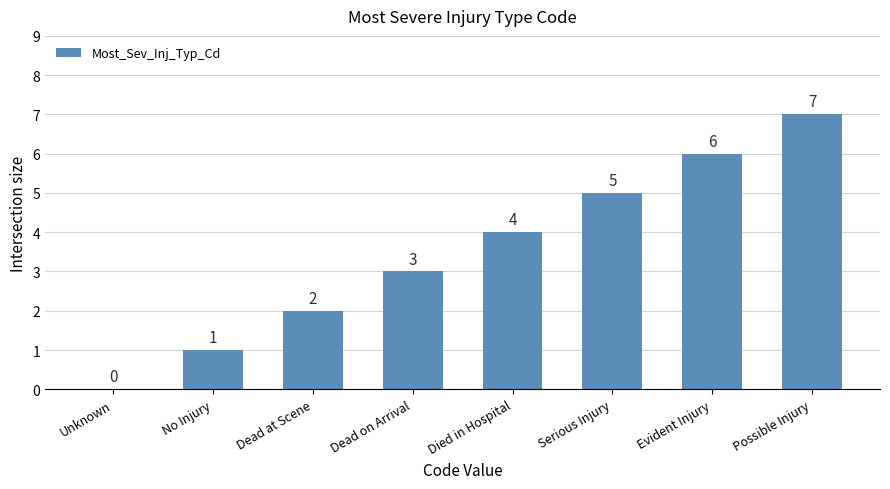

Is it true that the value at Dead on Arrival is 3?

True